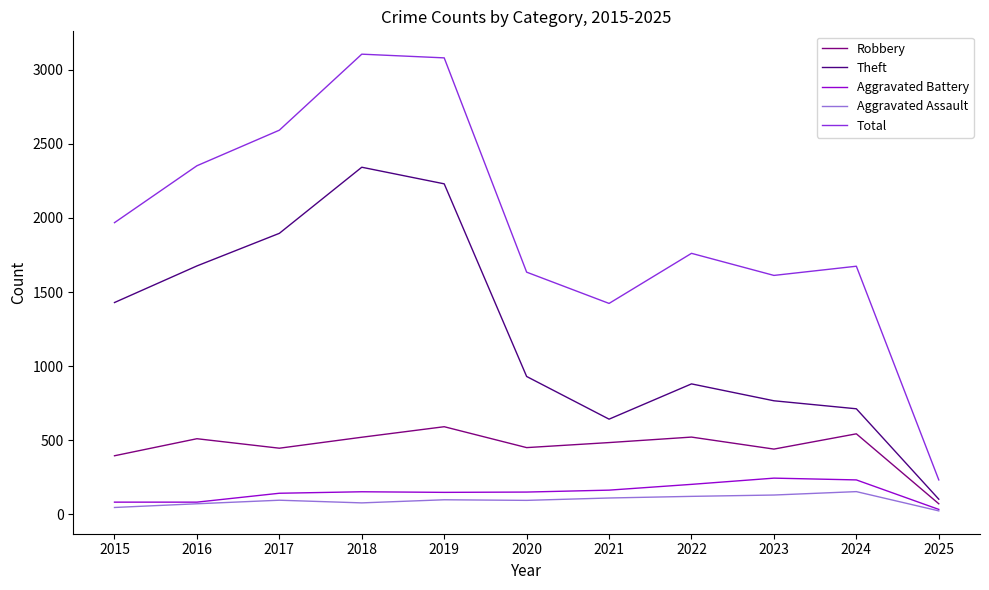

Which series has the largest range (max minus min)?

Total